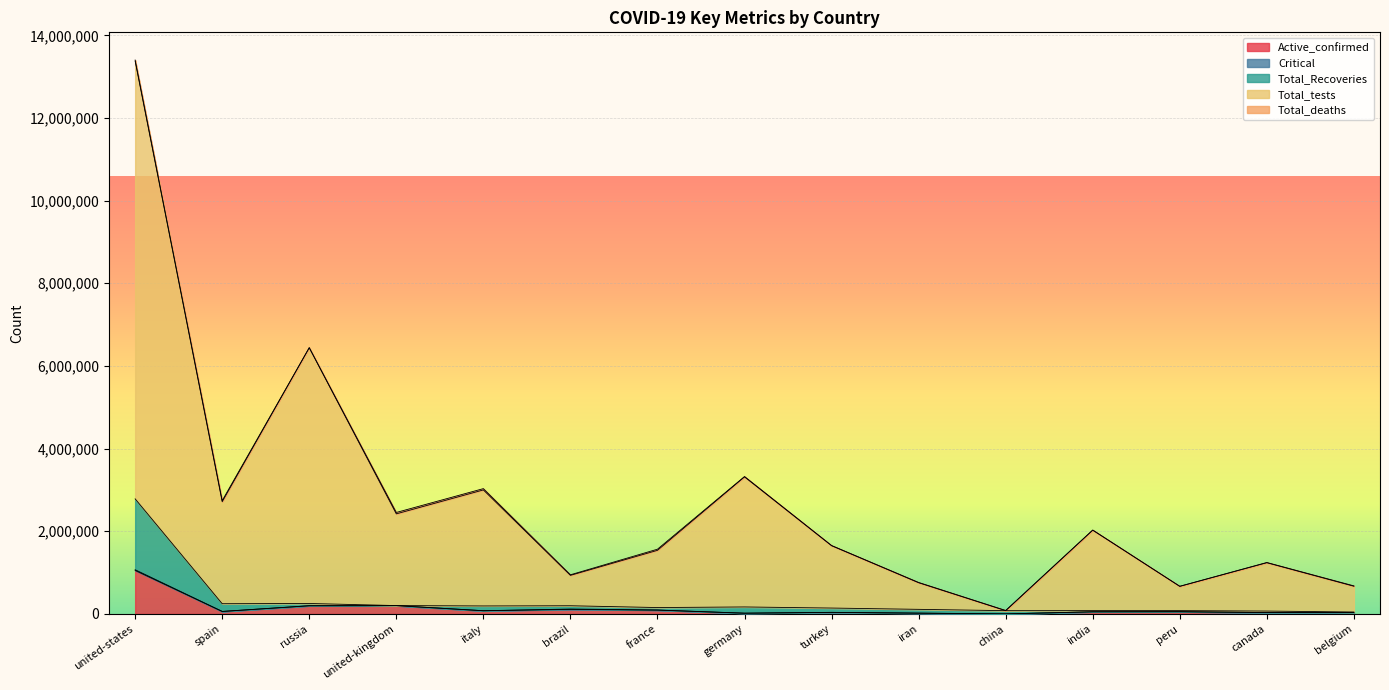

What is the maximum value for Active_confirmed?

1051964